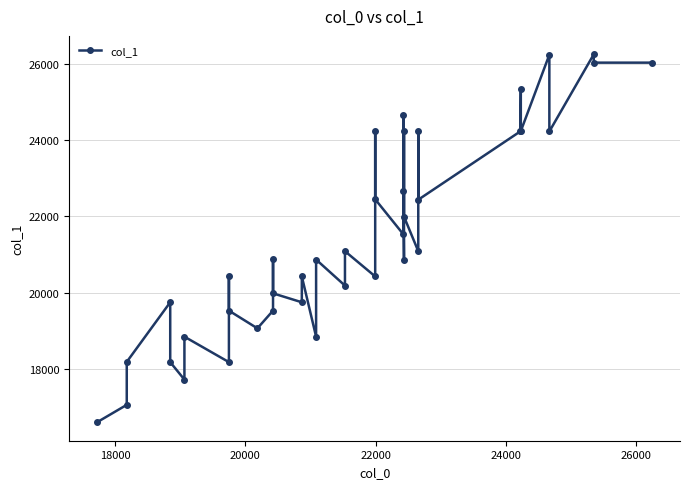

What is the greatest value displayed?

26247